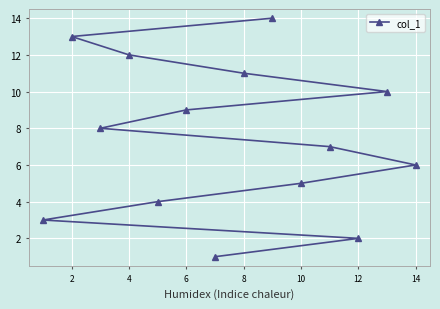

What is the maximum value shown in the chart?

14